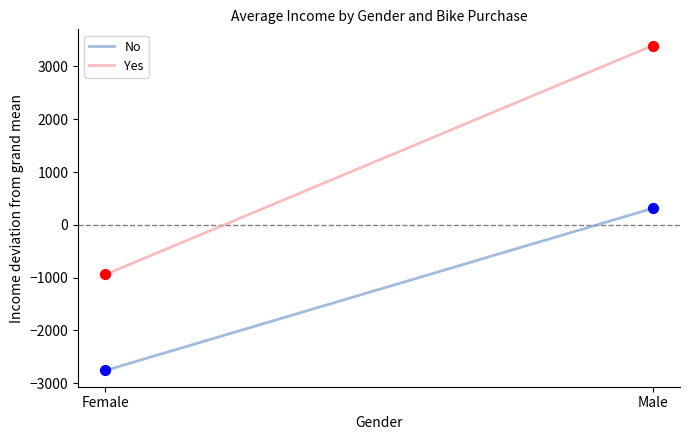

At how many categories does at least one series exceed 2668?

1